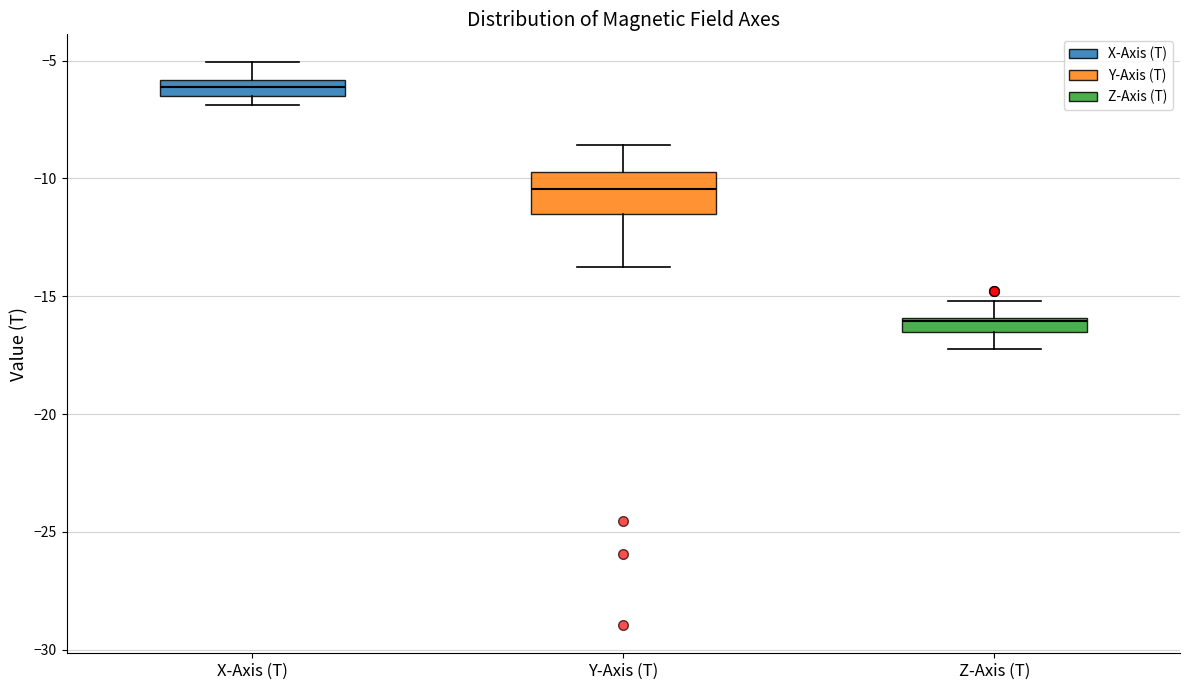

Where is the upper edge of the box for Z-Axis (T) on the y-axis? The values are not printed on the chart, so give them approximately, as read against the axis.

-16.0